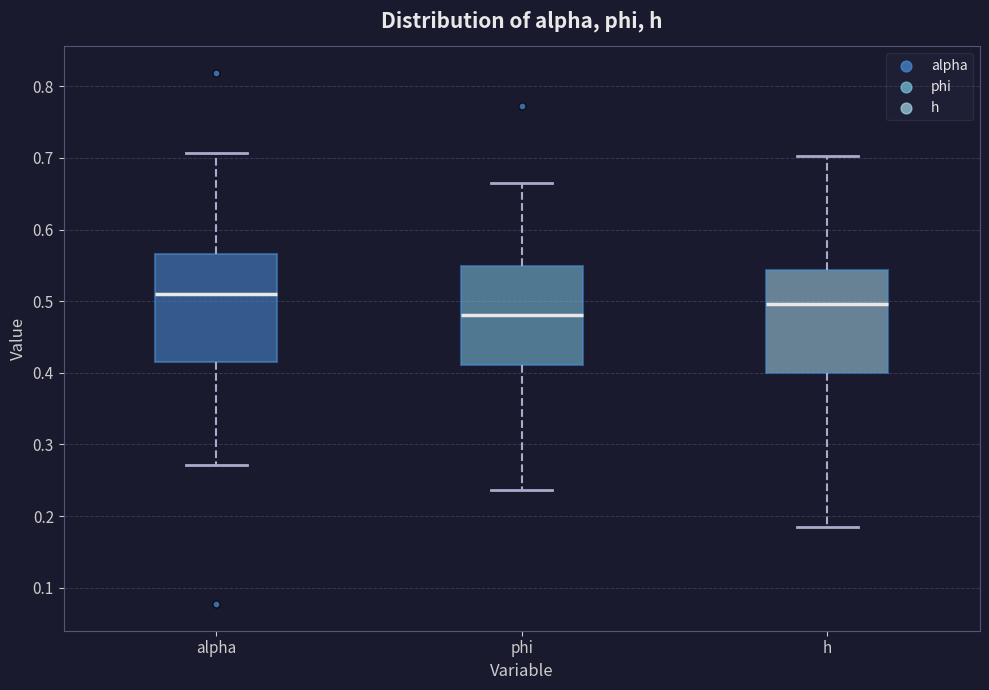

Reading left to right, read every box against the y-axis: the position of its median line, the range the box covers, and the ends of its whiskers. The values are not printed on the chart, so give them approximately, as read against the axis.

alpha: median 0.51, box 0.41 to 0.57, whiskers 0.27 to 0.71
phi: median 0.48, box 0.41 to 0.55, whiskers 0.24 to 0.67
h: median 0.50, box 0.40 to 0.54, whiskers 0.18 to 0.70